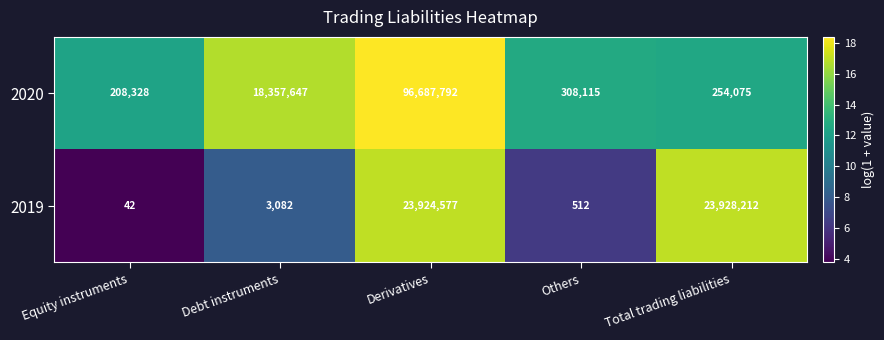

The 2019 series shows 1744 at Debt instruments. True or false?

False